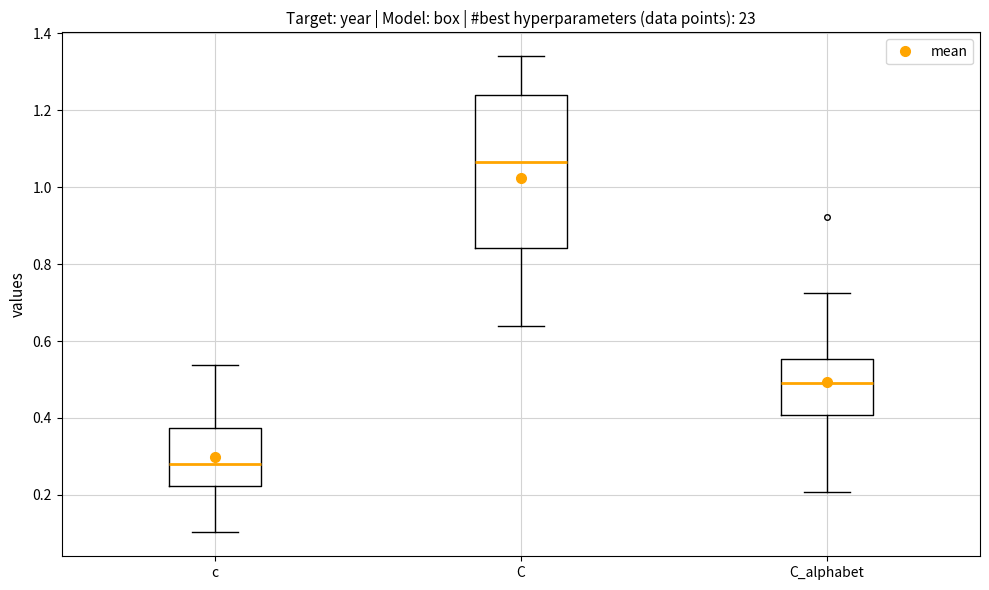

Reading left to right, transcribe this box plot: for each box, give where its median line is, the range the box spans, and where its two whiskers end, as read against the y-axis. The values are not printed on the chart, so give them approximately, as read against the axis.

c: median 0.28, box 0.22 to 0.38, whiskers 0.10 to 0.54
C: median 1.06, box 0.84 to 1.24, whiskers 0.64 to 1.34
C_alphabet: median 0.50, box 0.40 to 0.56, whiskers 0.20 to 0.72